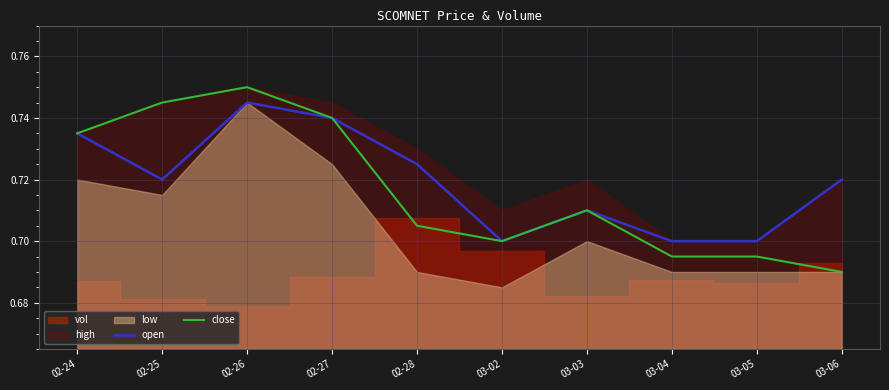

What is the sum of all close values?

7.2